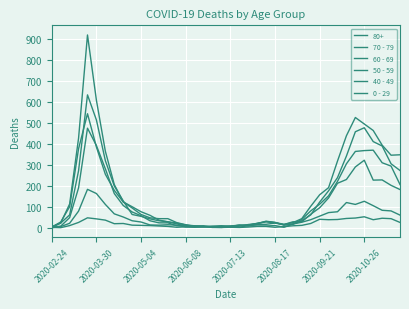

How many lines are shown in the chart?

6